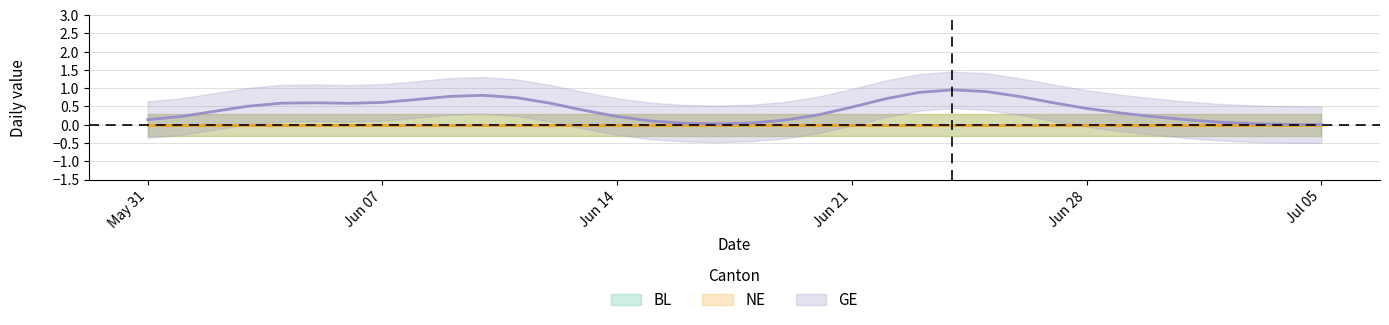

True or false: BL and NE cross at least once.

False